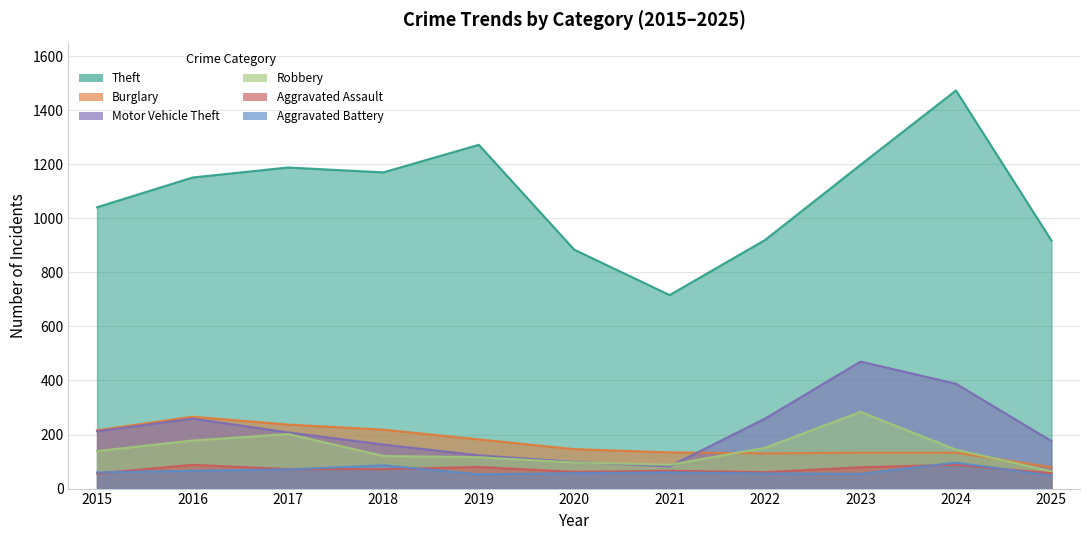

Where does the Robbery series first go above 139?

2016